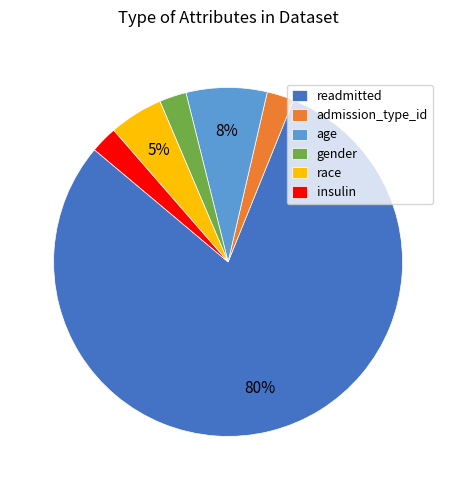

What is the largest slice in the pie chart?

readmitted